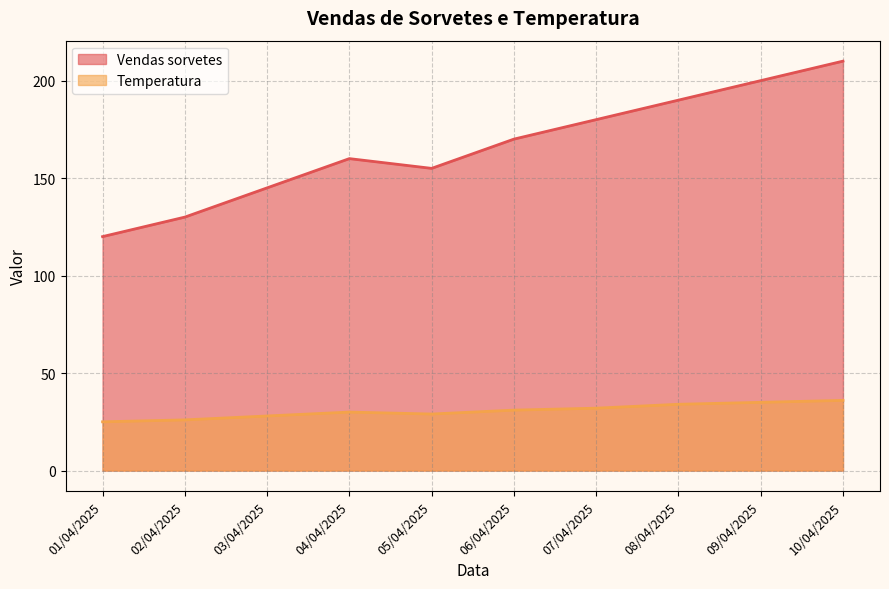

The Temperatura series shows 15 at 03/04/2025. True or false?

False